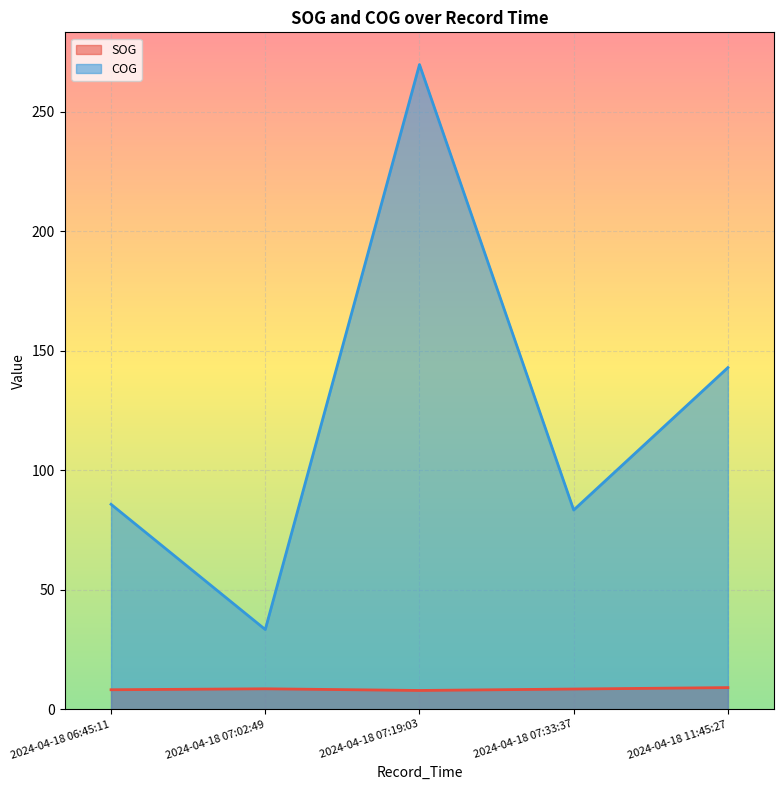

How many values in the SOG series exceed 8?

4